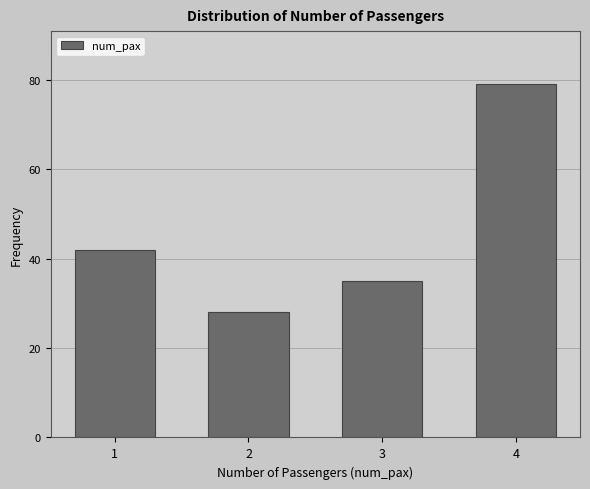

Reading left to right, what are all the values shown in this chart?

42	28	35	79